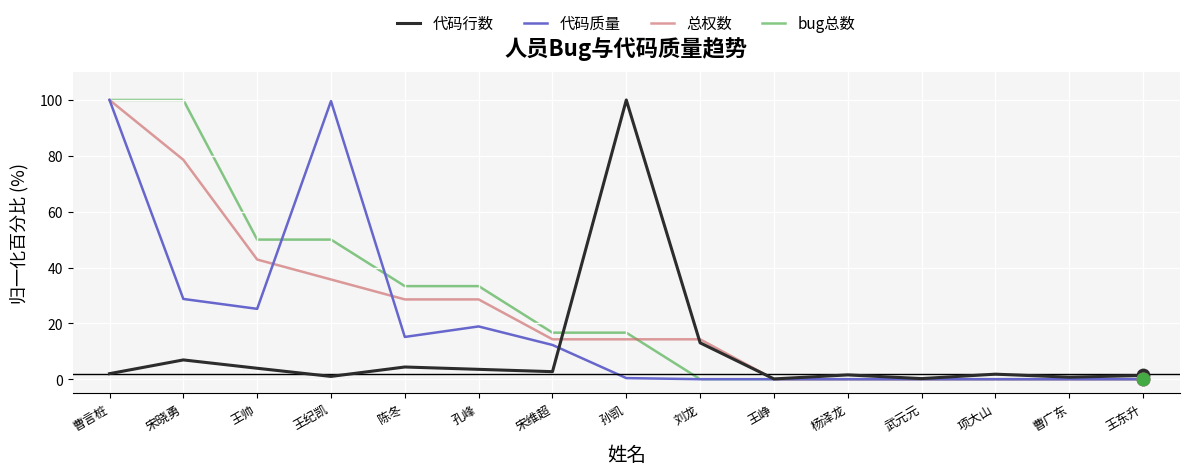

At which category is the sum across all series the highest?

曹言桩